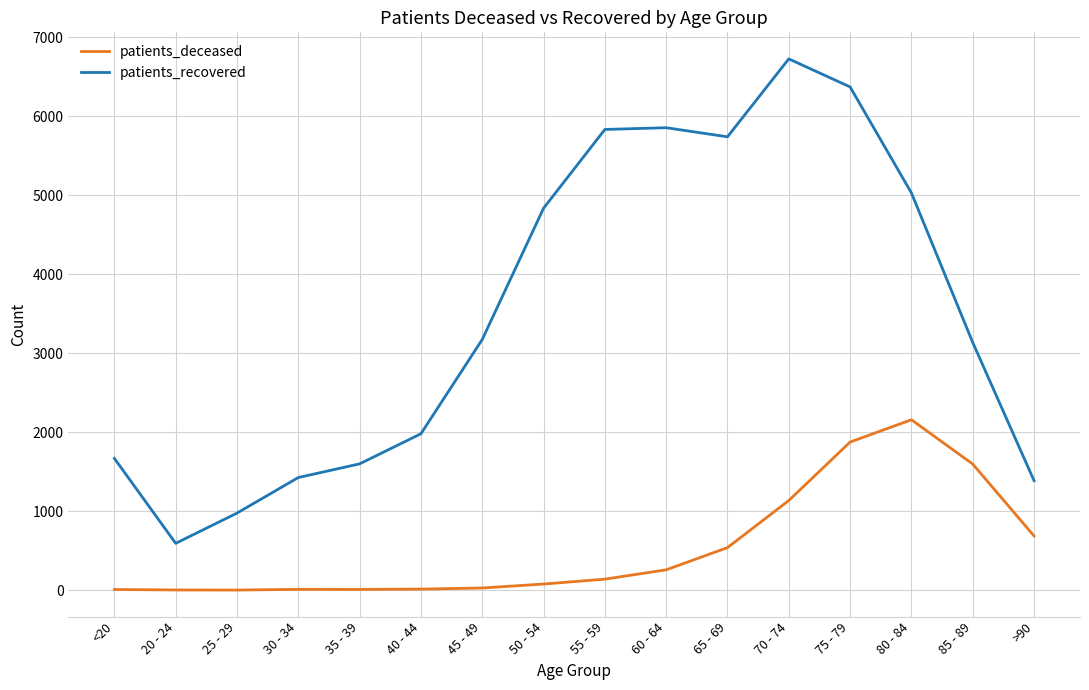

At 60 - 64, list the series in order from largest to smallest.

patients_recovered, patients_deceased